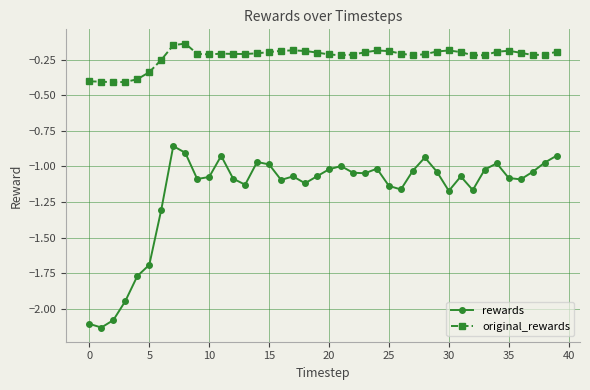

True or false: rewards and original_rewards intersect in this chart.

False